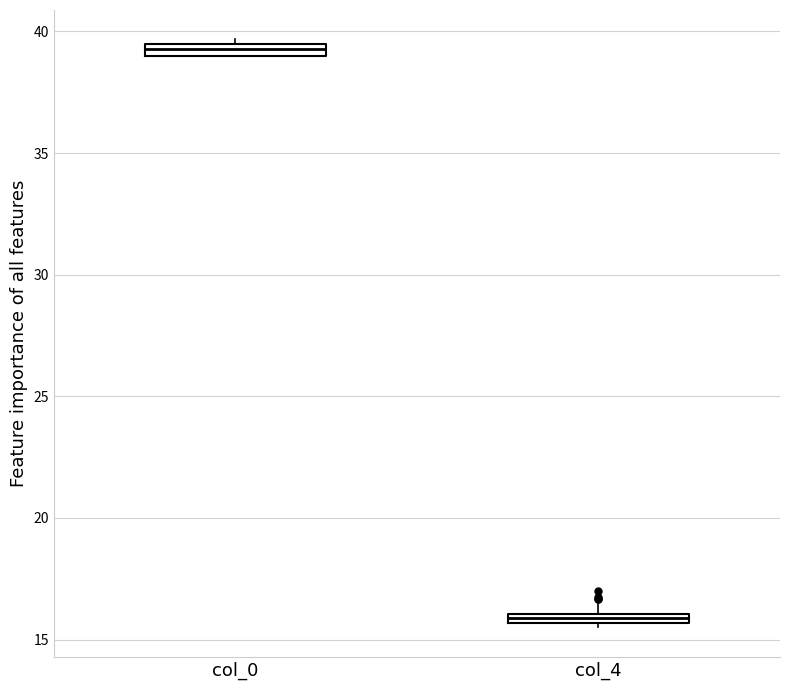

Which box has the highest median line?

col_0